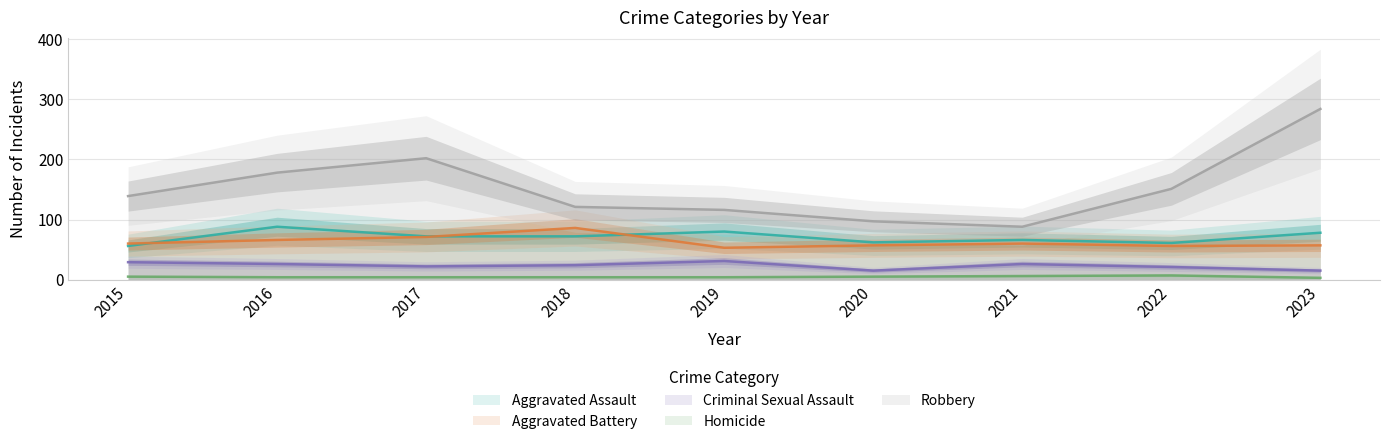

At which label is Homicide closest to 5?

2015